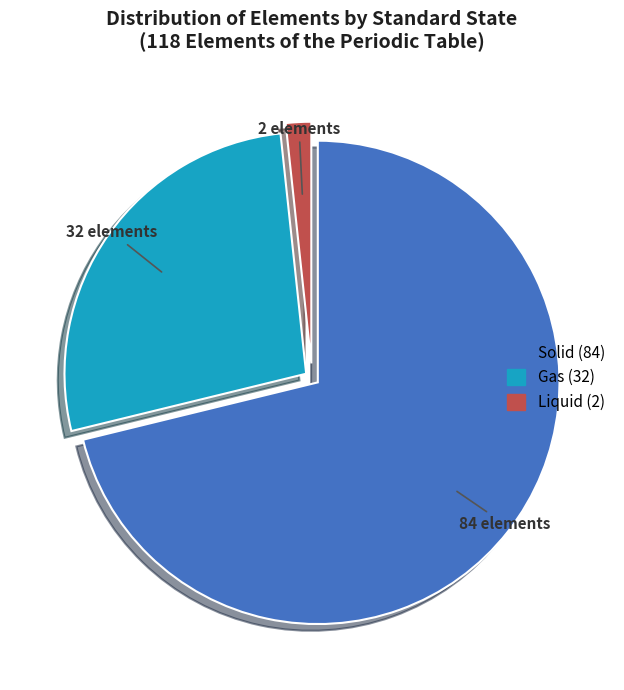

Is there any slice that represents more than half of the pie?

Yes